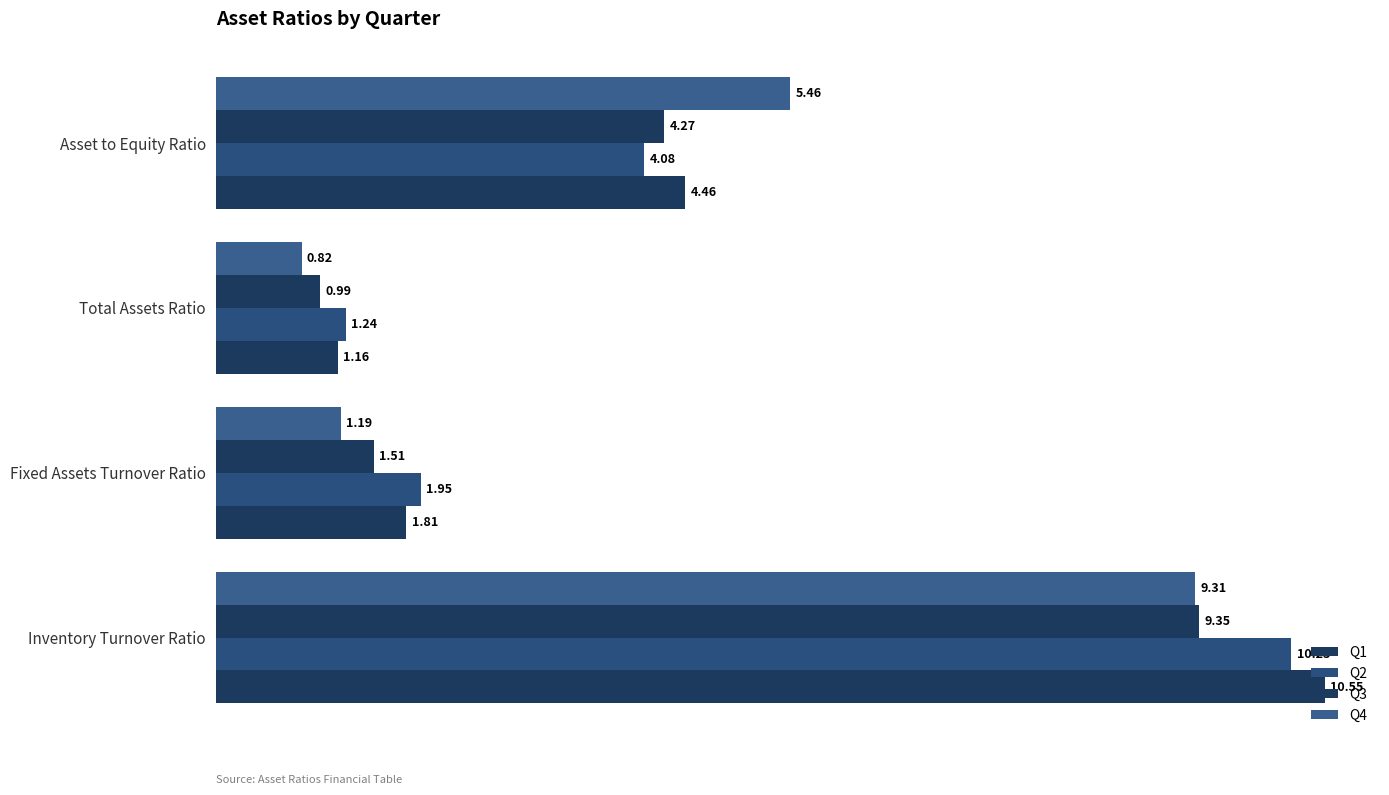

How many values in the Q2 series are below 4?

2